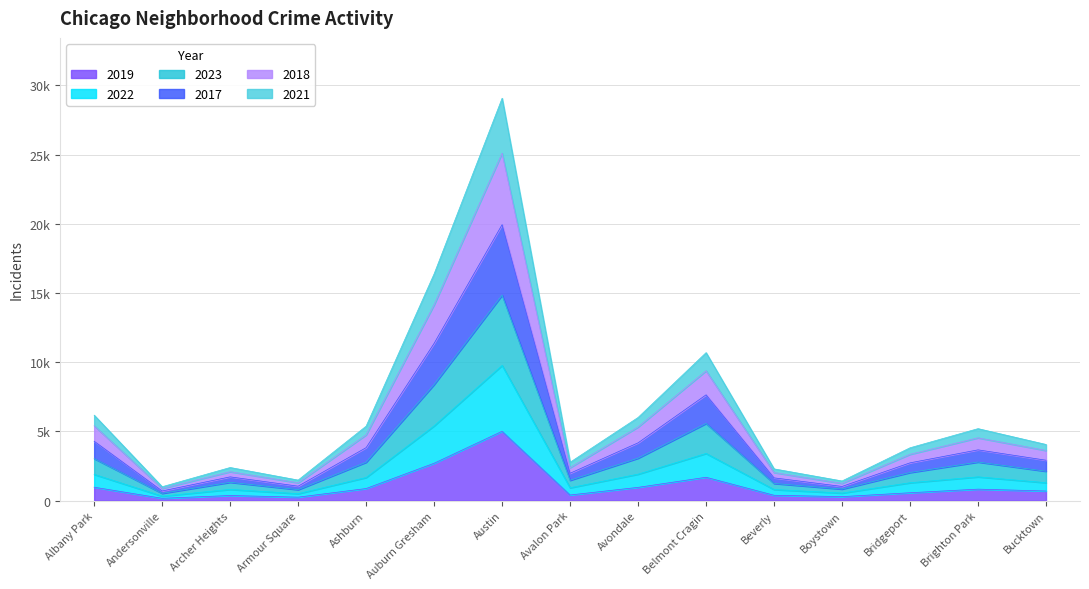

What value does the 2019 series have at Brighton Park, to the nearest 100?

800